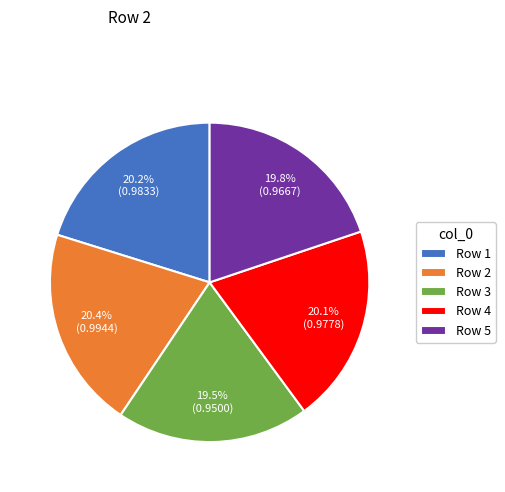

How many segments does this pie chart have?

5